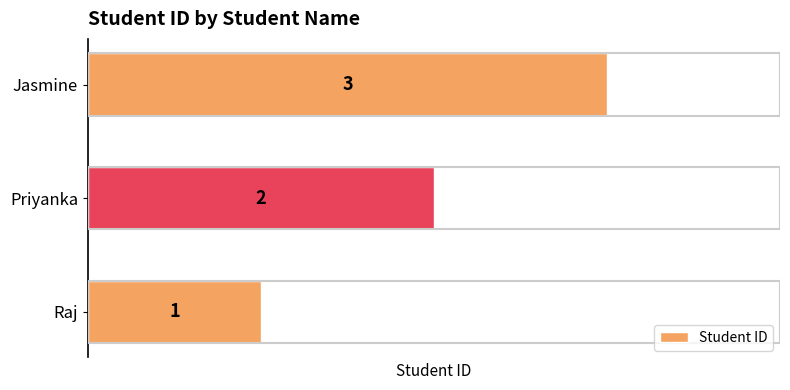

Where is the data nearest to the value 2?

Priyanka